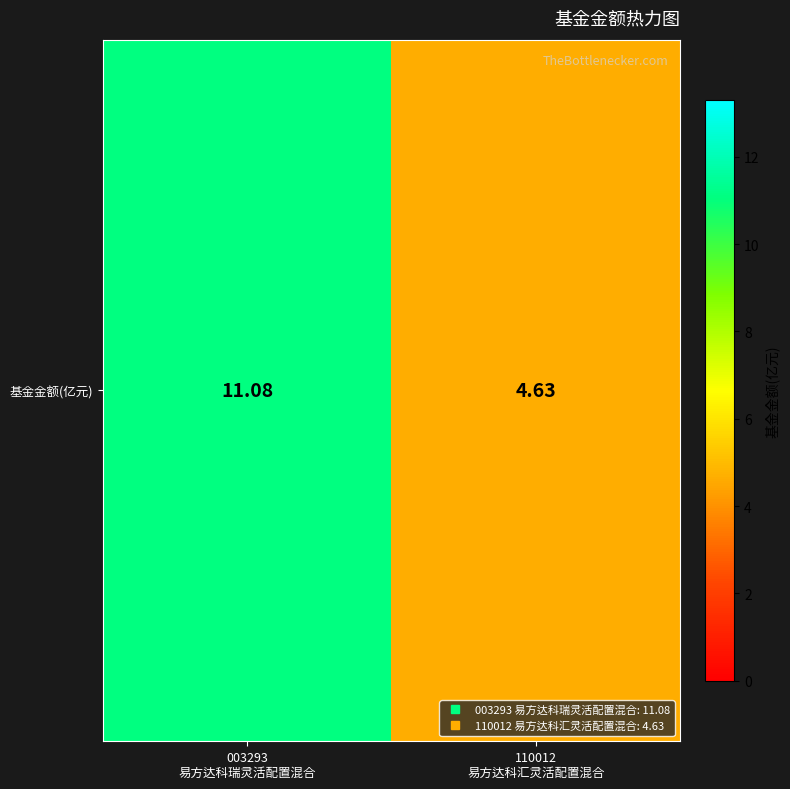

List the labels in order of value, largest first.

003293
易方达科瑞灵活配置混合, 110012
易方达科汇灵活配置混合